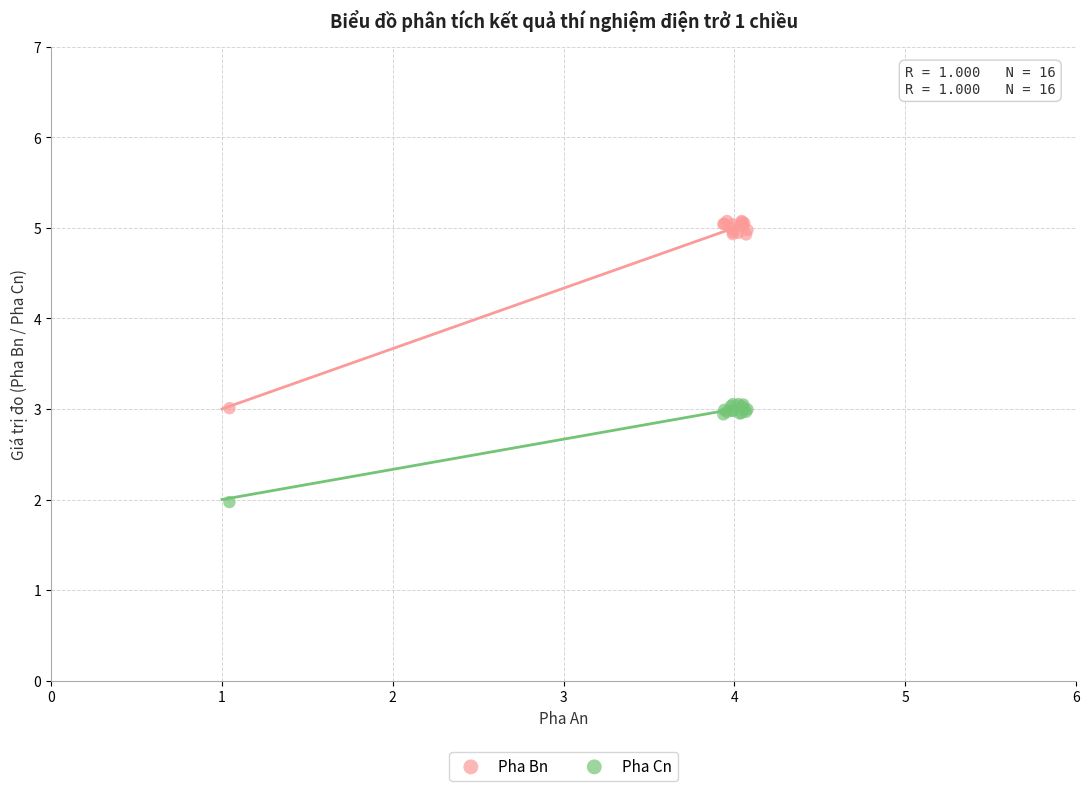

What is the X range (max minus min) for the scatter plot?

3.0